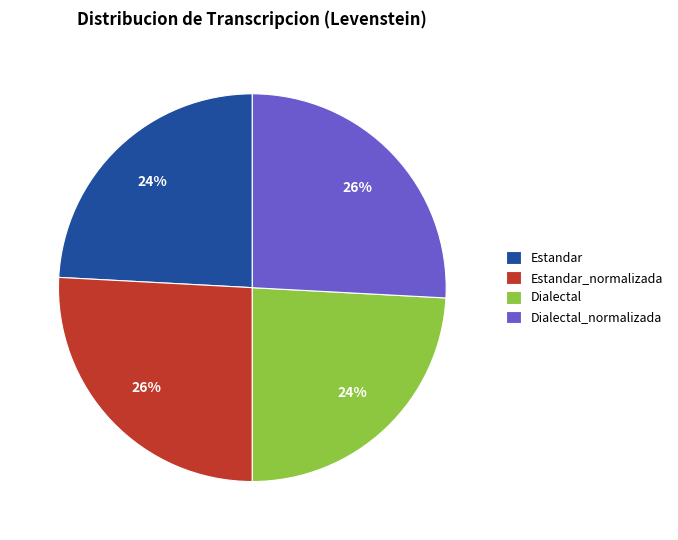

The Estandar_normalizada slice represents 26% of the pie. True or false?

True